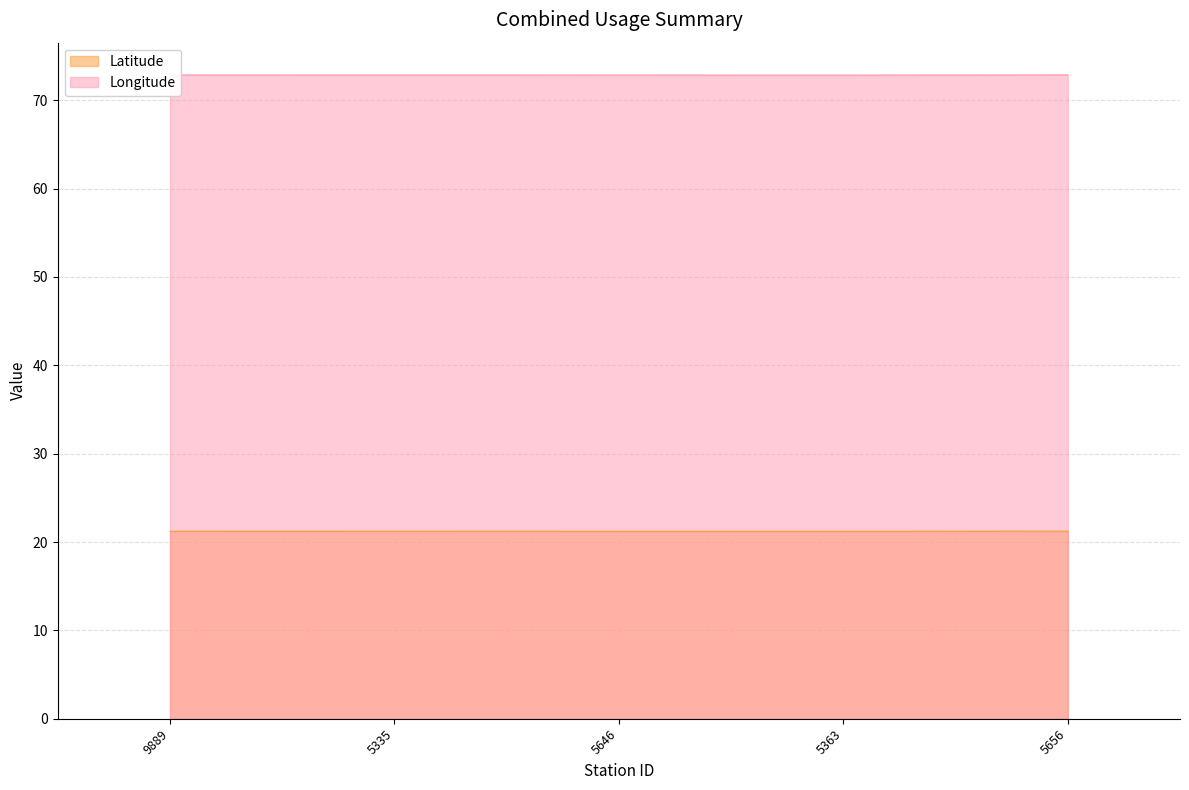

What is the greatest value displayed?

72.9